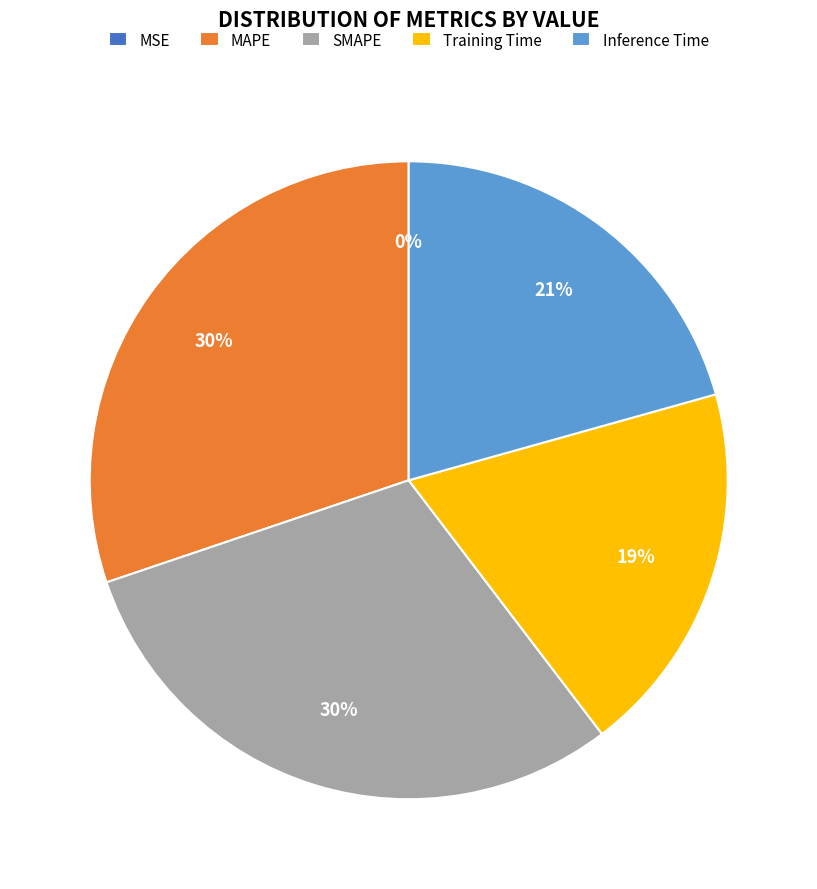

Which has a higher value, MAPE or Training Time?

MAPE